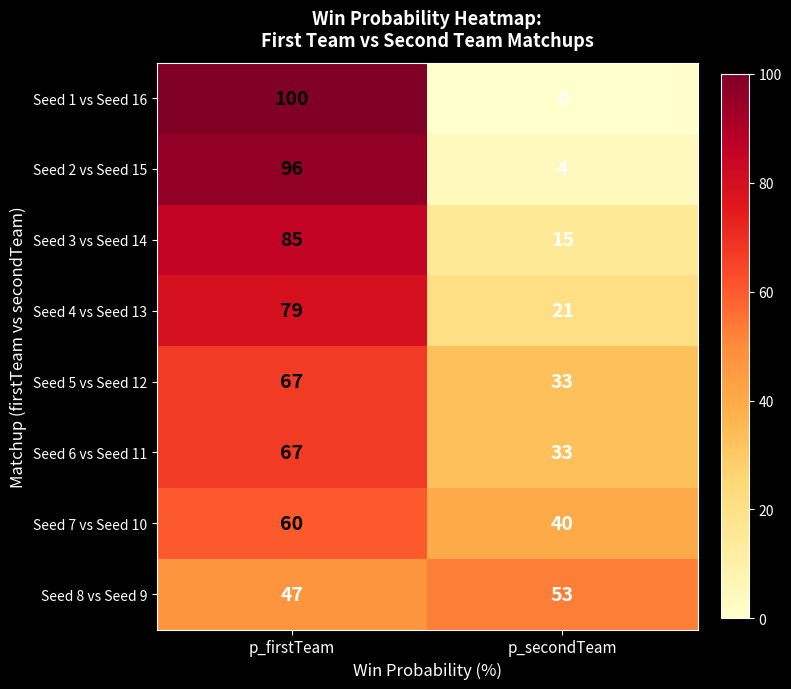

Which series has the largest range (max minus min)?

Seed 1 vs Seed 16